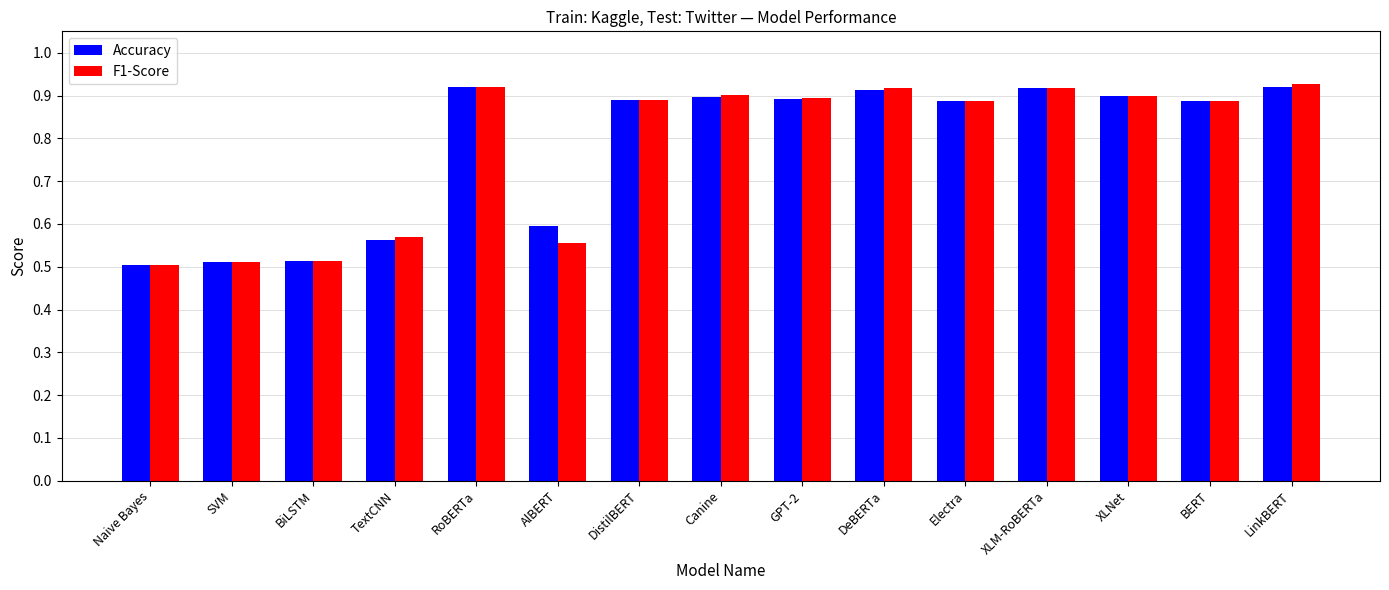

Are the bars horizontal?

No